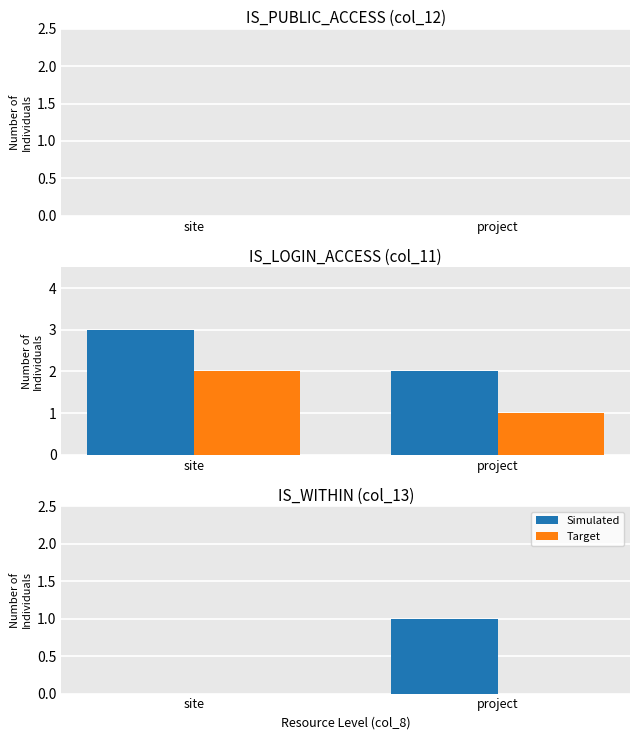

Rank the series by their maximum value, from highest to lowest.

Simulated, Target